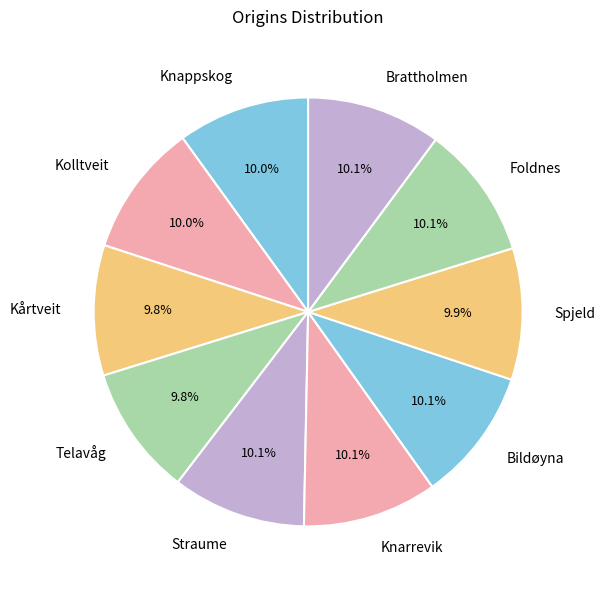

Is there any slice that represents more than half of the pie?

No